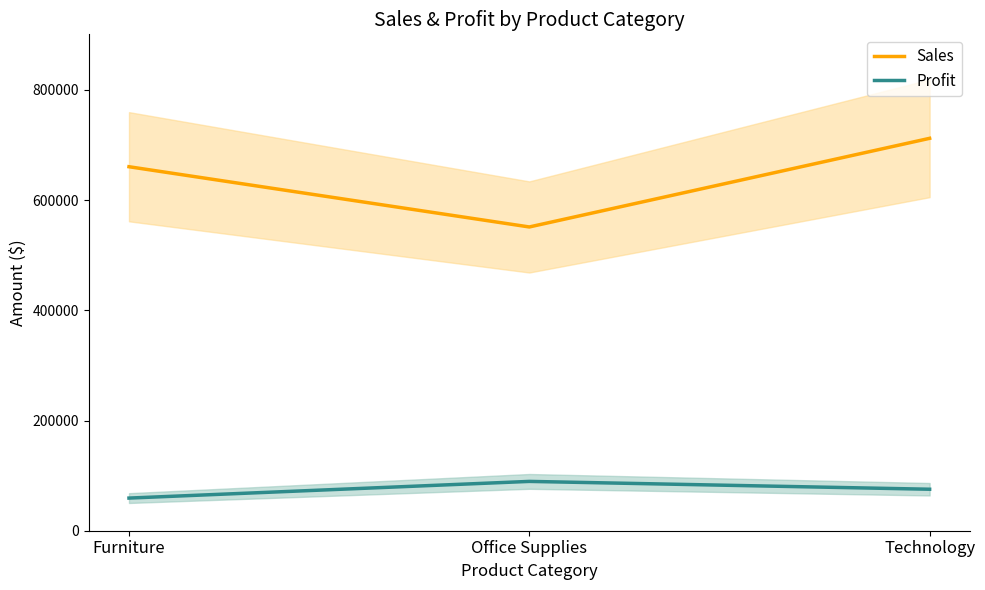

Is the value of Profit at Technology greater than the value of Sales at Furniture?

No